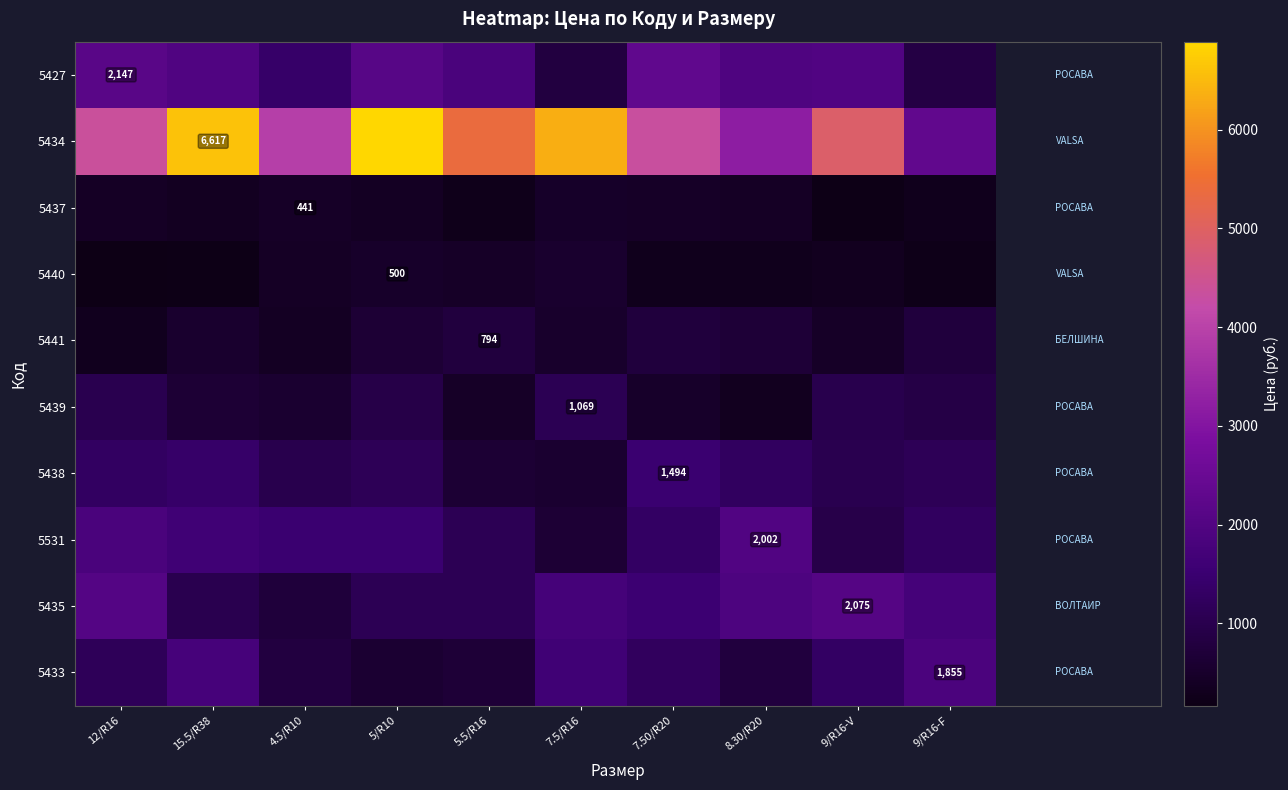

What value does the 5441 series have at 15.5/R38?

540.4